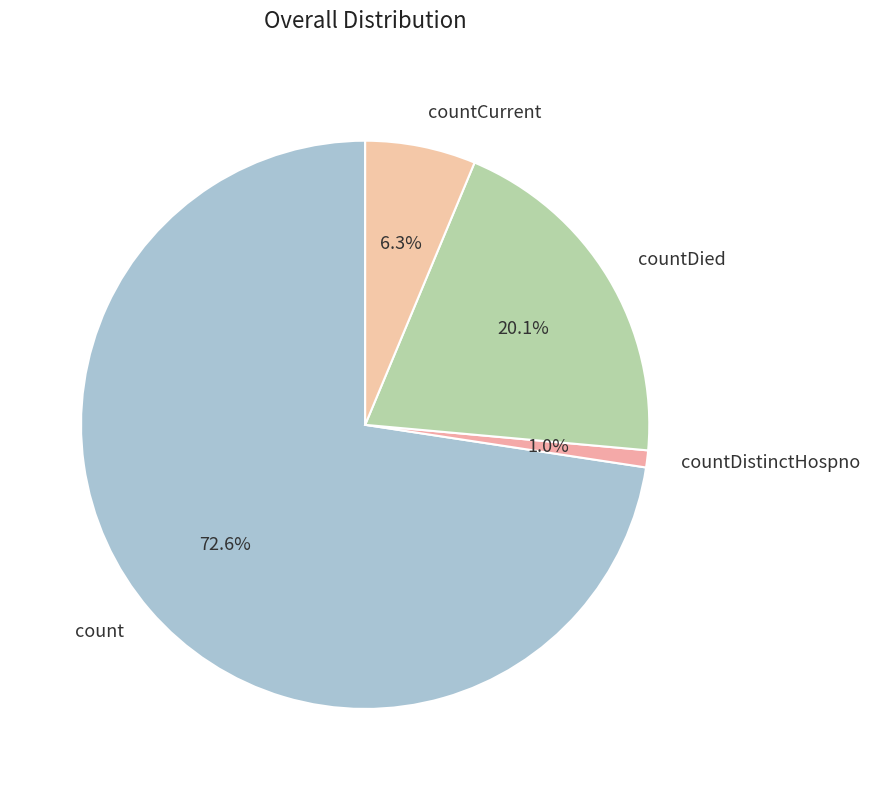

Does countCurrent represent more than half of the total?

No